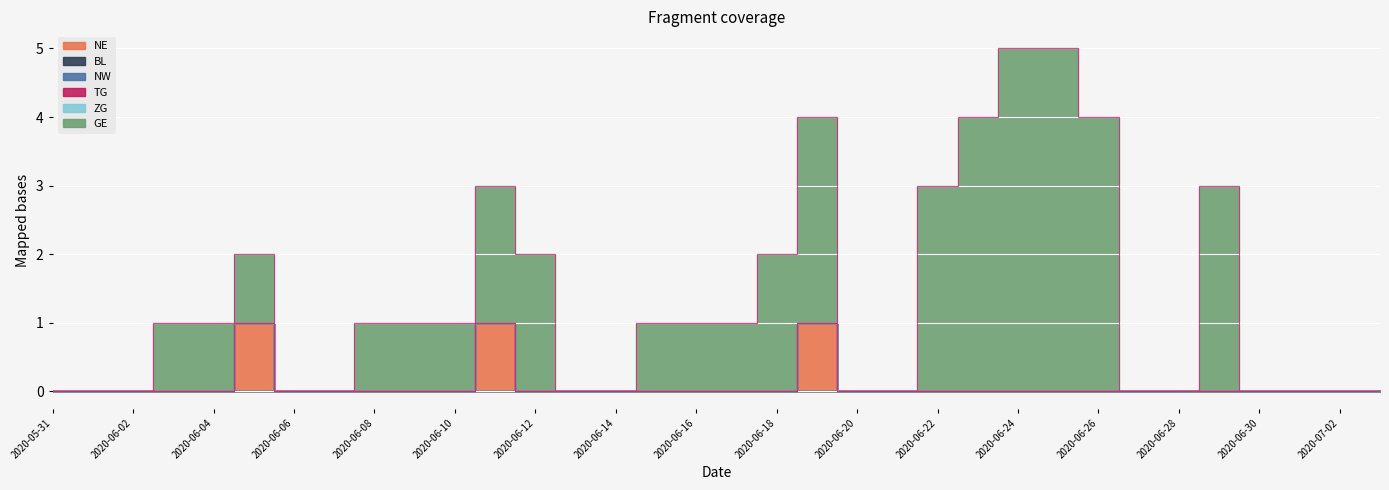

Reading right to left, list all the values displayed in this chart.

NE: 0	0	0	0	0	0	0	0	0	0	0	0	0	0	1	0	0	0	0	0	0	0	1	0	0	0	0	0	1	0	0	0	0	0
BL: 0	0	0	0	0	0	0	0	0	0	0	0	0	0	0	0	0	0	0	0	0	0	0	0	0	0	0	0	0	0	0	0	0	0
NW: 0	0	0	0	0	0	0	0	0	0	0	0	0	0	0	0	0	0	0	0	0	0	0	0	0	0	0	0	0	0	0	0	0	0
TG: 0	0	0	0	0	0	0	0	0	0	0	0	0	0	0	0	0	0	0	0	0	0	0	0	0	0	0	0	0	0	0	0	0	0
ZG: 0	0	0	0	0	0	0	0	0	0	0	0	0	0	0	0	0	0	0	0	0	0	0	0	0	0	0	0	0	0	0	0	0	0
GE: 0	0	0	0	3	0	0	4	5	5	4	3	0	0	3	2	1	1	1	0	0	2	2	1	1	1	0	0	1	1	1	0	0	0